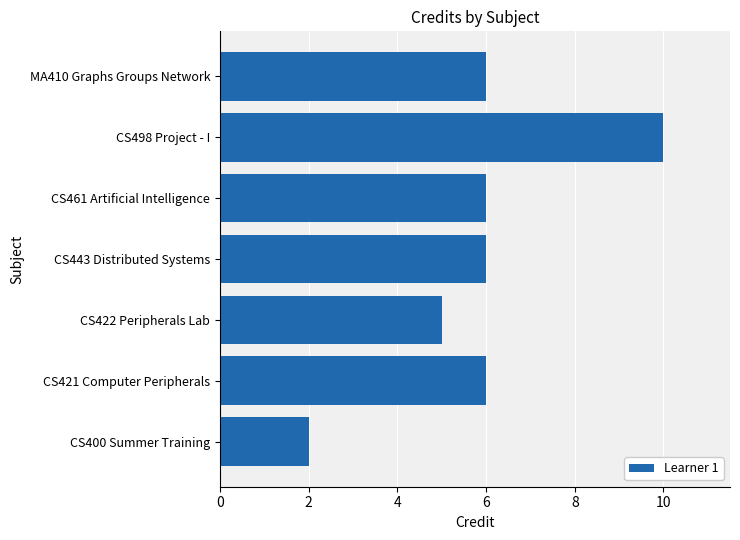

Reading bottom to top, transcribe all the data shown in this chart.

CS400 Summer Training=2	CS421 Computer Peripherals=6	CS422 Peripherals Lab=5	CS443 Distributed Systems=6	CS461 Artificial Intelligence=6	CS498 Project - I=10	MA410 Graphs Groups Network=6